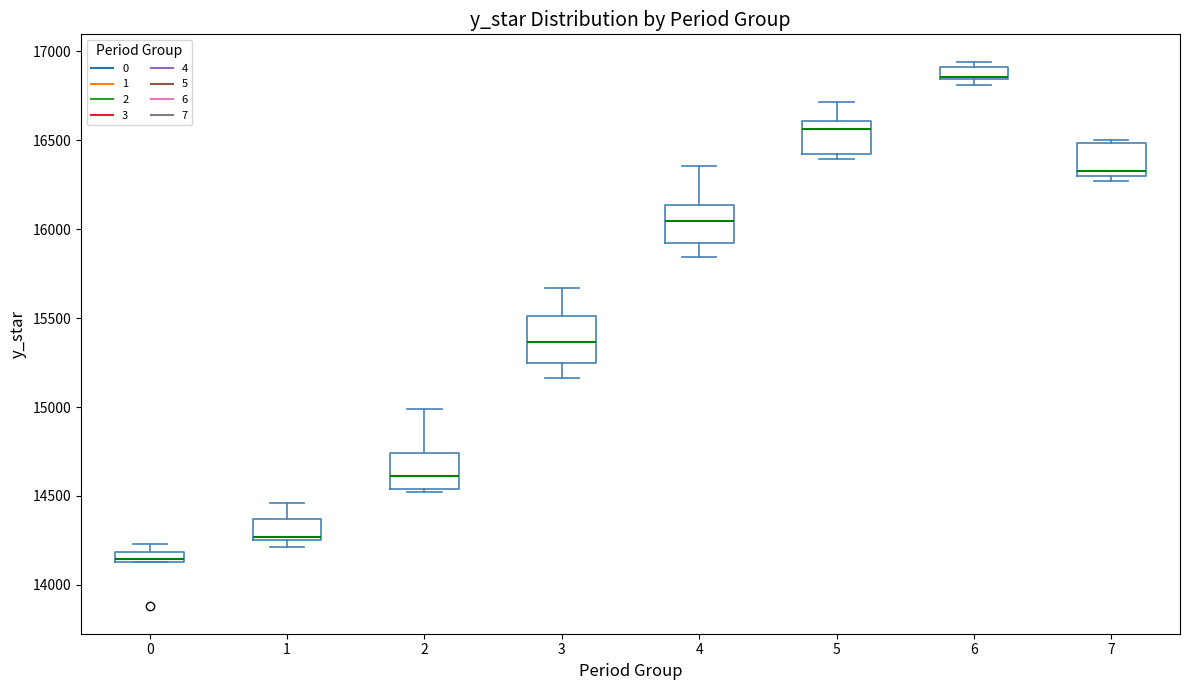

Where is the lower edge of the box at x = 6 on the y-axis? The values are not printed on the chart, so give them approximately, as read against the axis.

16850